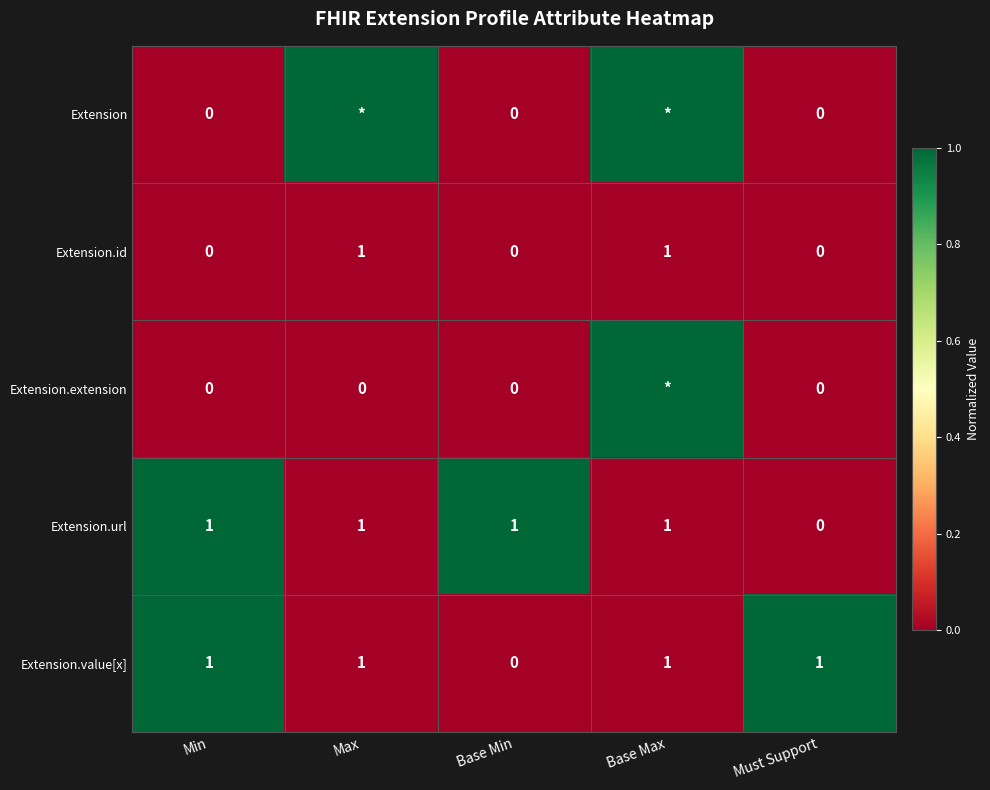

Which has a higher value, Min or Base Max?

Base Max